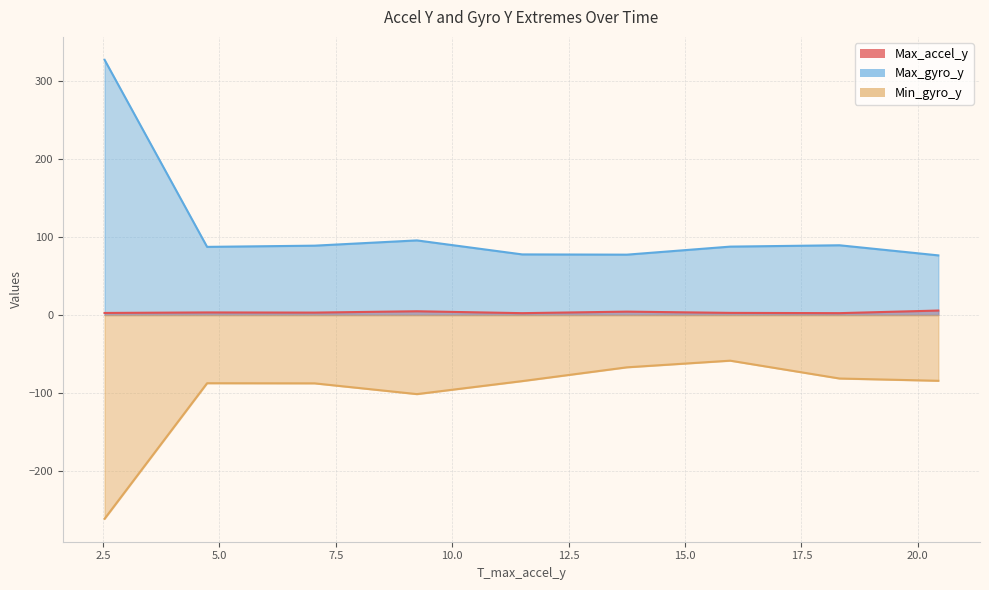

Between 15.9716204405 and 20.4411776066, which series saw the biggest shift?

Min_gyro_y